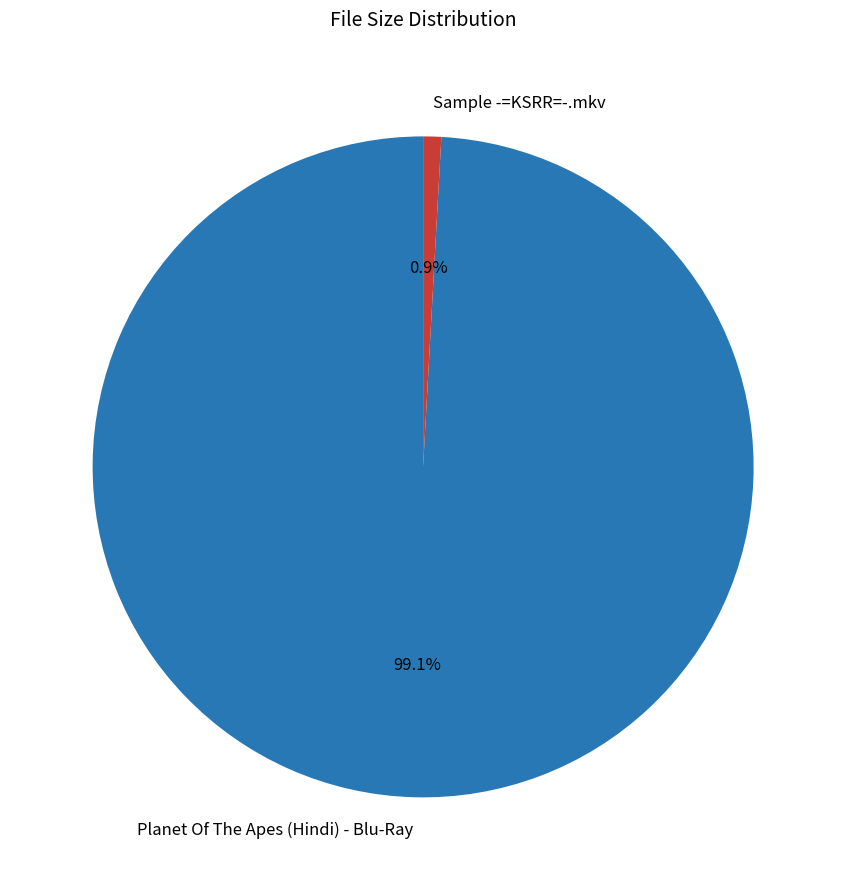

Rank the categories by value from highest to lowest.

Planet Of The Apes (Hindi) - Blu-Ray, Sample -=KSRR=-.mkv